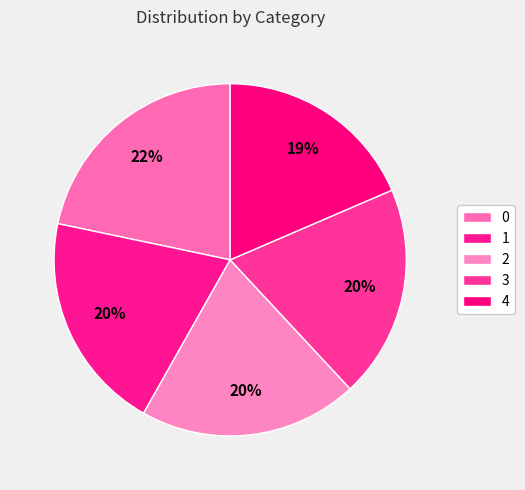

Approximately how many times larger is the value at 1 compared to 3?

1.0